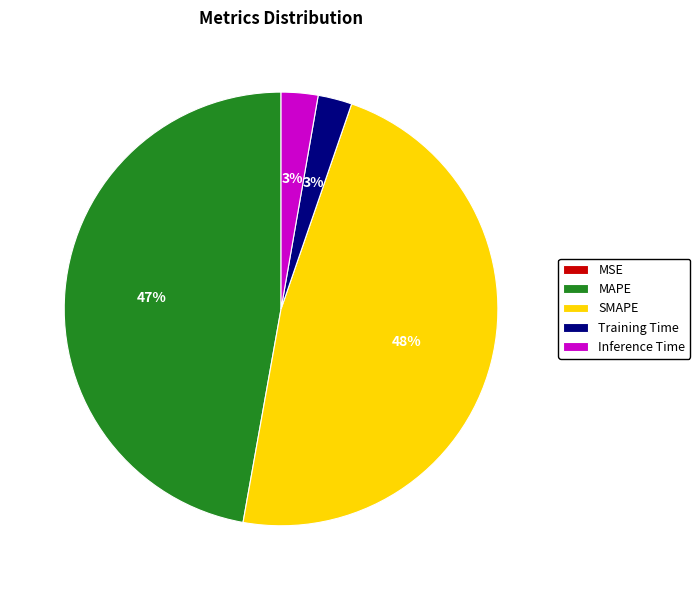

Does Training Time represent more than half of the total?

No